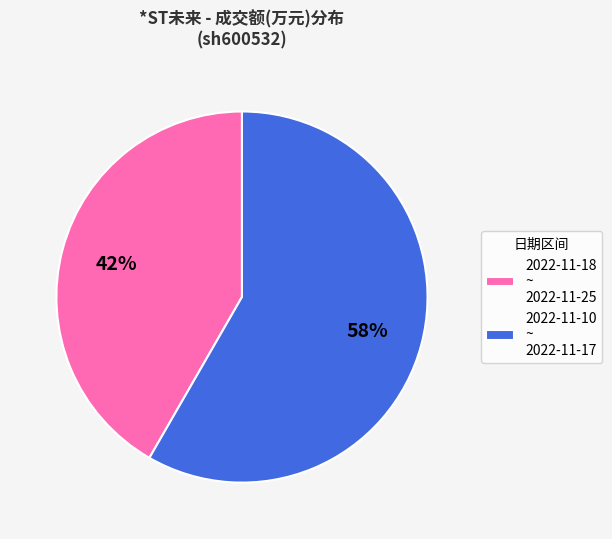

Rank the categories by value from highest to lowest.

2022-11-10 ~ 2022-11-17, 2022-11-18 ~ 2022-11-25